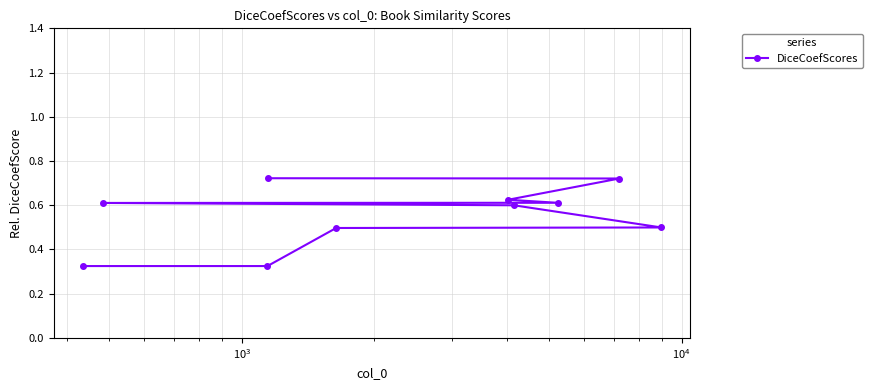

What is the difference between the second highest and second lowest values?

0.4